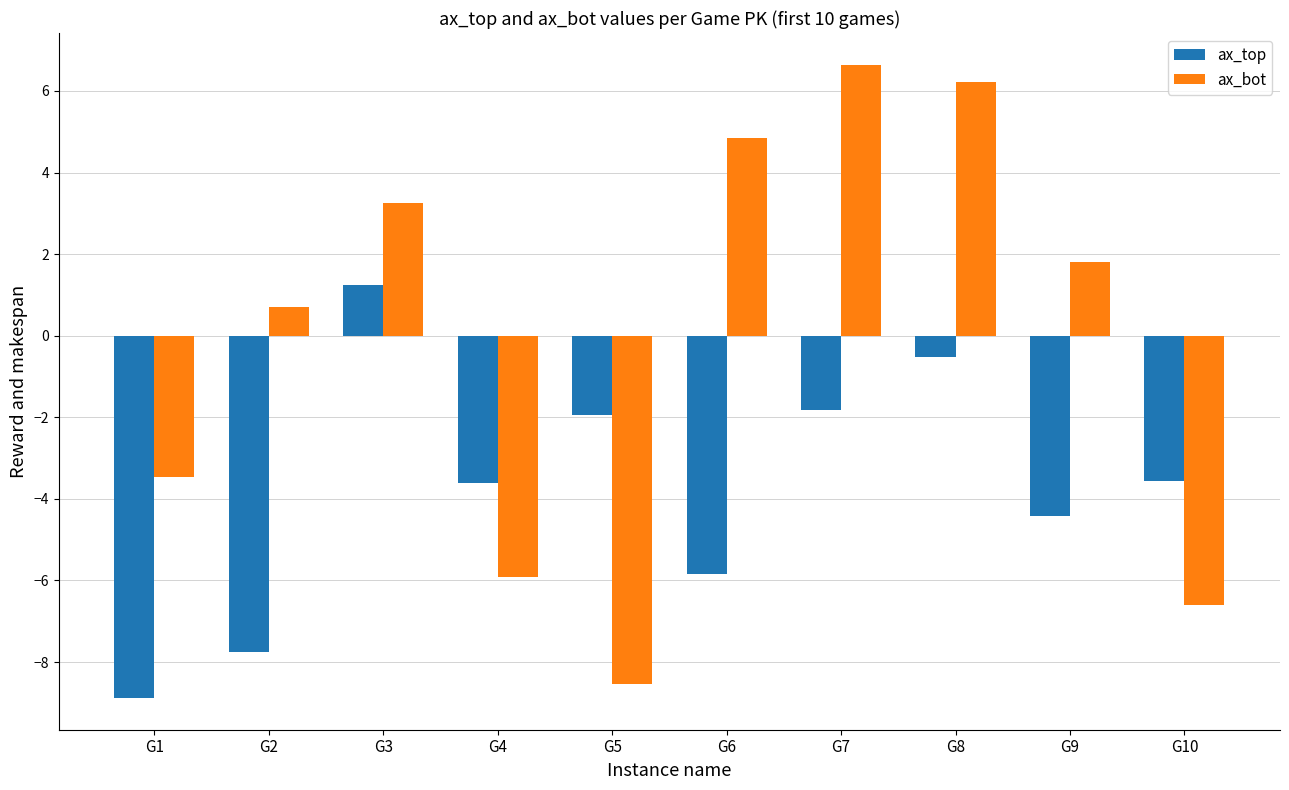

List the series in order of their overall mean, lowest first.

ax_top, ax_bot